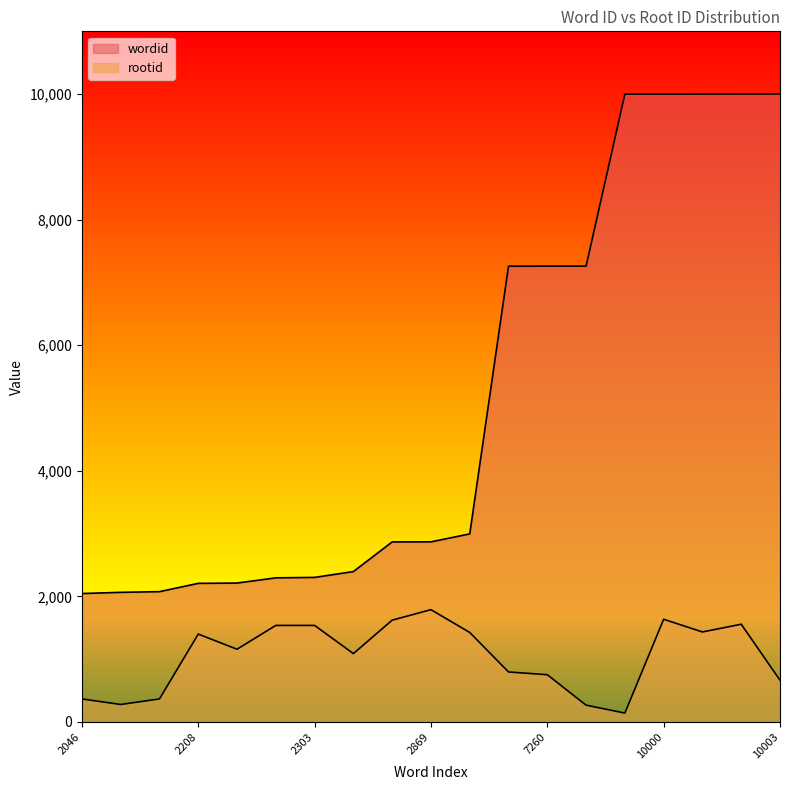

List the labels in order of wordid value, smallest first.

2046, 2065, 2076, 2208, 2213, 2296, 2303, 2396, 2868, 2869, 2996, 7259, 7260, 7261, 9999, 10000, 10001, 10002, 10003